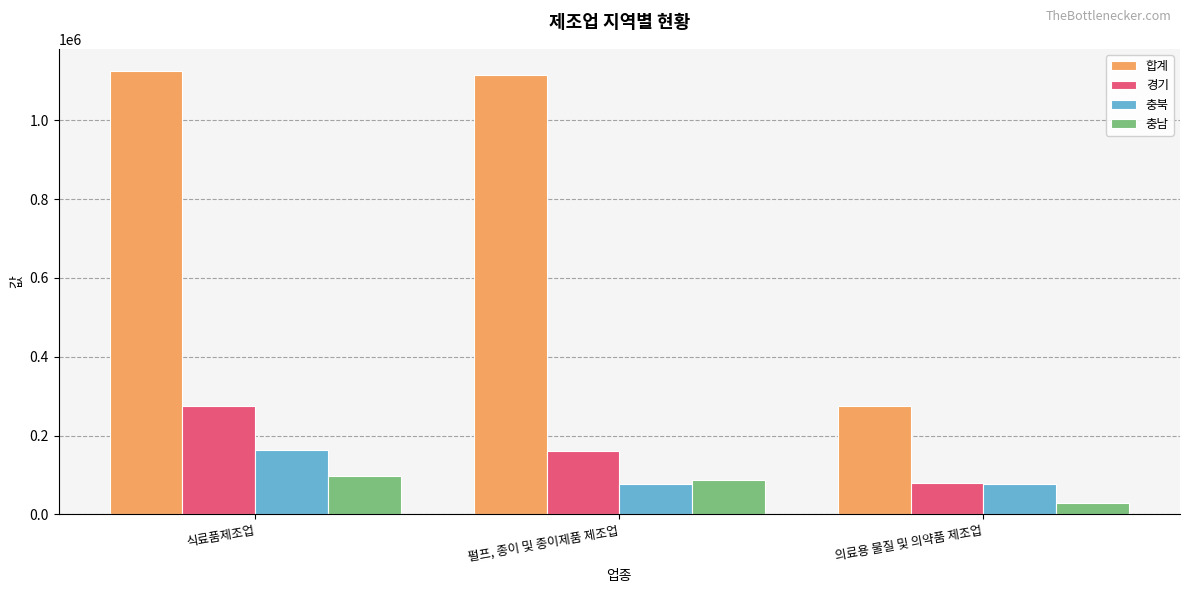

Is it true that 합계 equals 275566 at 의료용 물질 및 의약품 제조업?

True